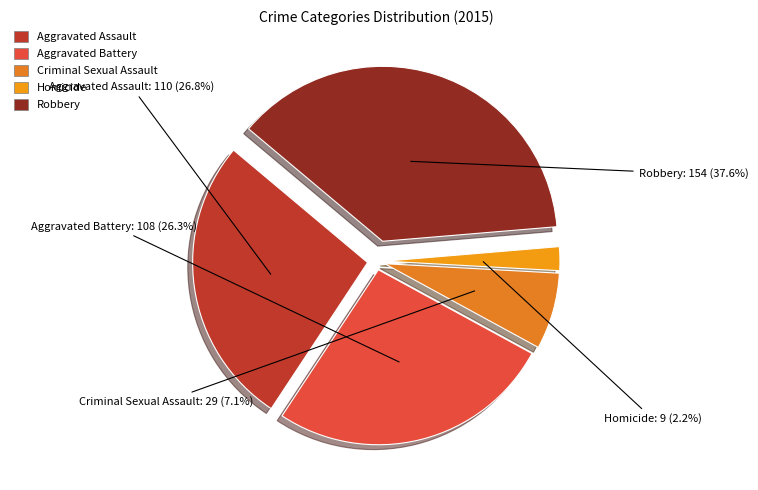

Which slice is the largest?

Robbery